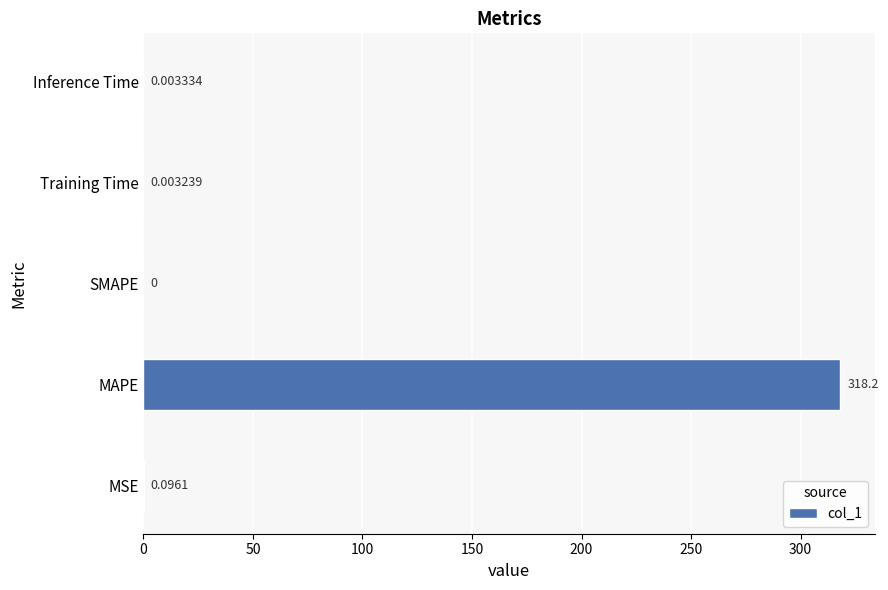

At which label is the value closest to 159?

MSE